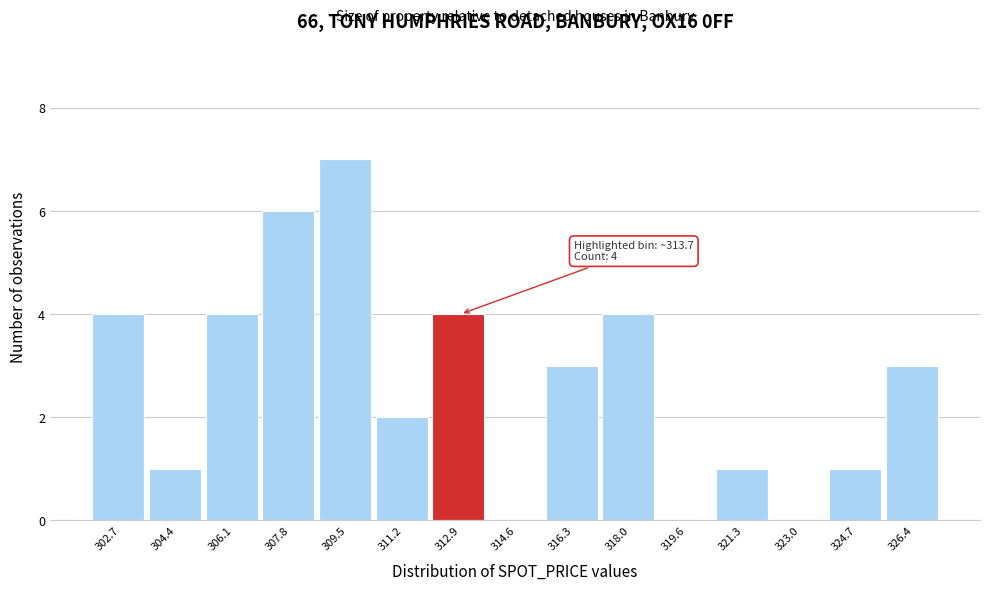

Reading left to right, list all the values displayed in this chart.

302.7=4	304.4=1	306.1=4	307.8=6	309.5=7	311.2=2	312.9=4	314.6=0	316.3=3	318.0=4	319.6=0	321.3=1	323.0=0	324.7=1	326.4=3